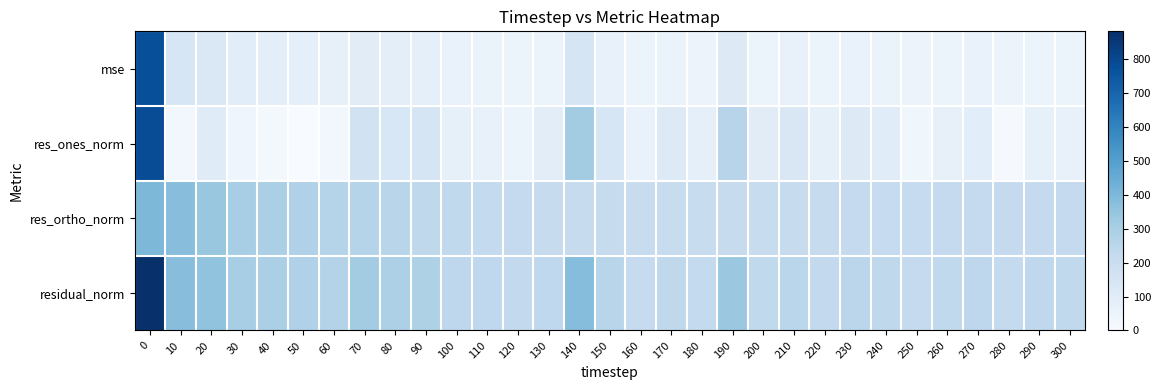

How many distinct data groups are displayed?

4